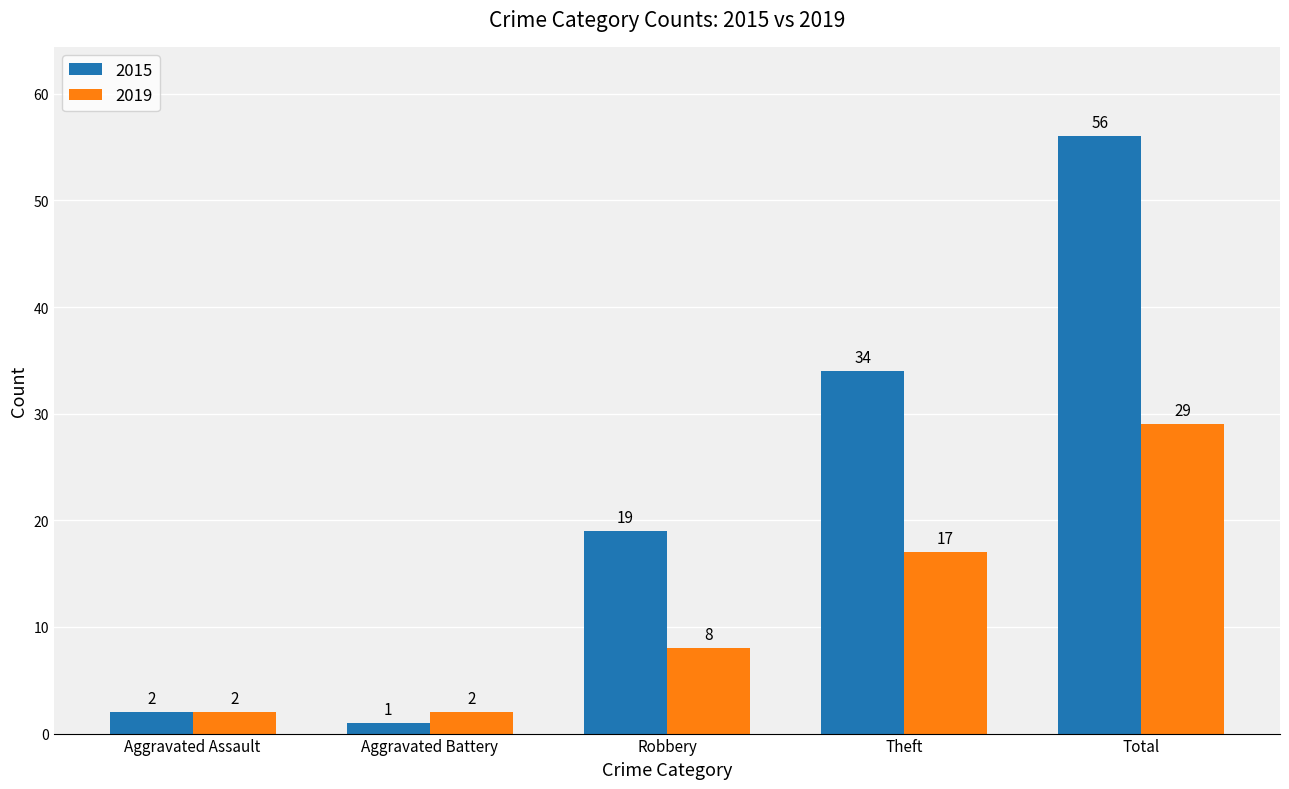

At which label does 2015 reach its minimum?

Aggravated Battery